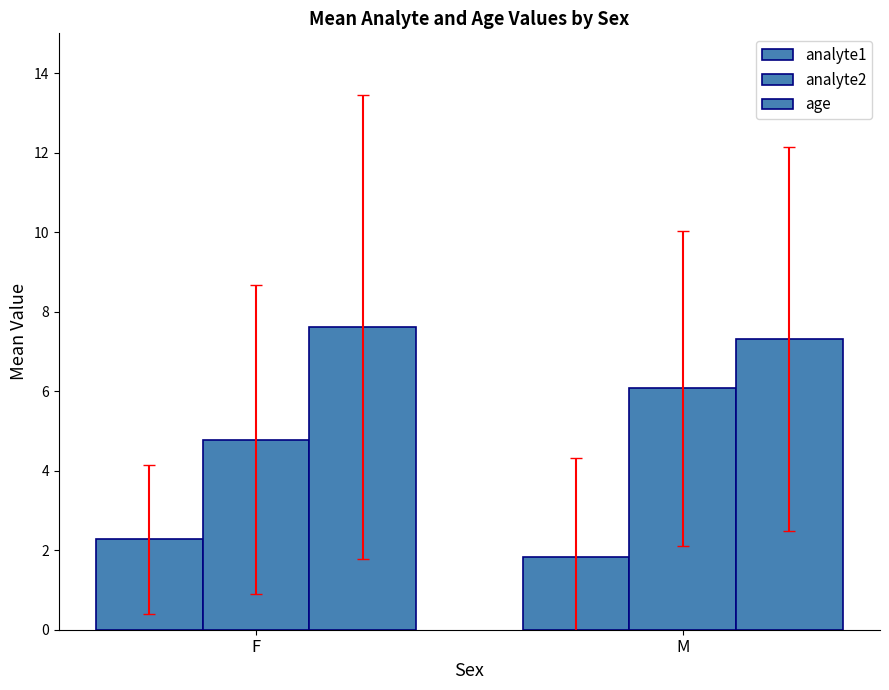

What position from the right is M?

1